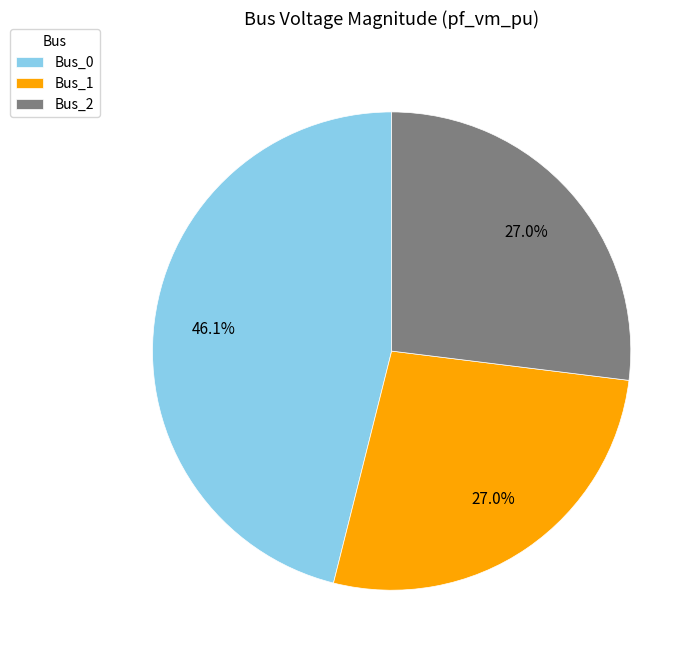

Is there any slice that represents more than half of the pie?

No